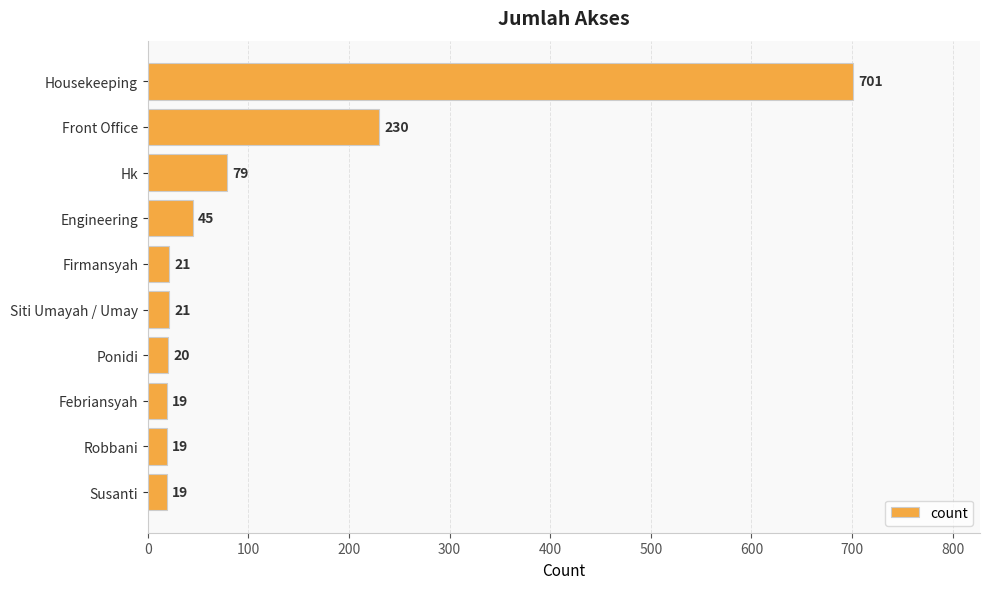

True or false: the data shows 942 at Housekeeping.

False